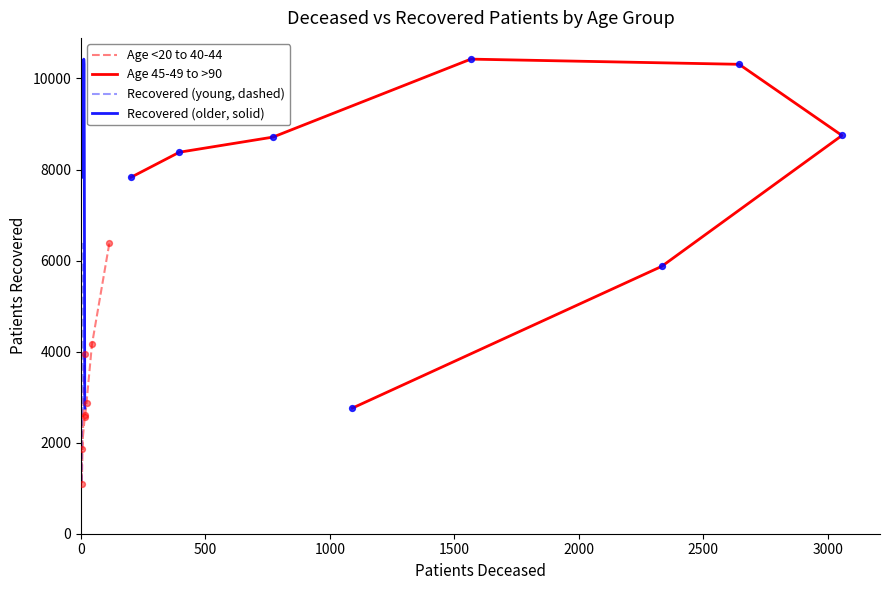

Which series contains the lowest Y value?

Age <20 to 40-44